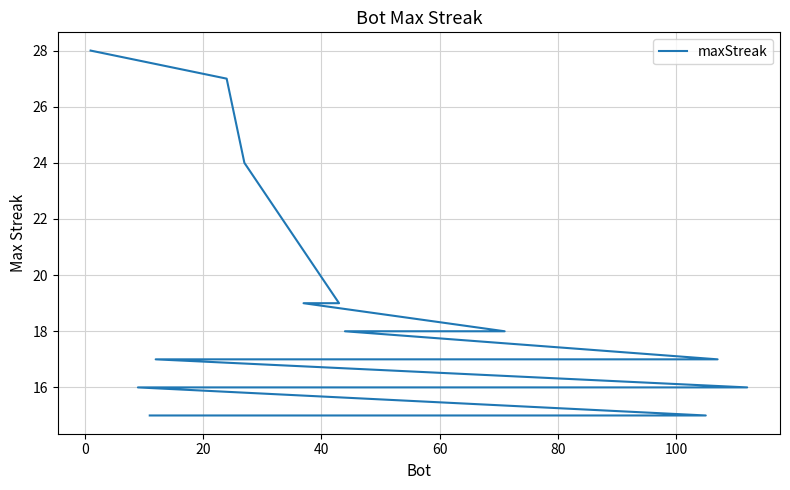

Does the chart display data point markers on the line(s)?

No